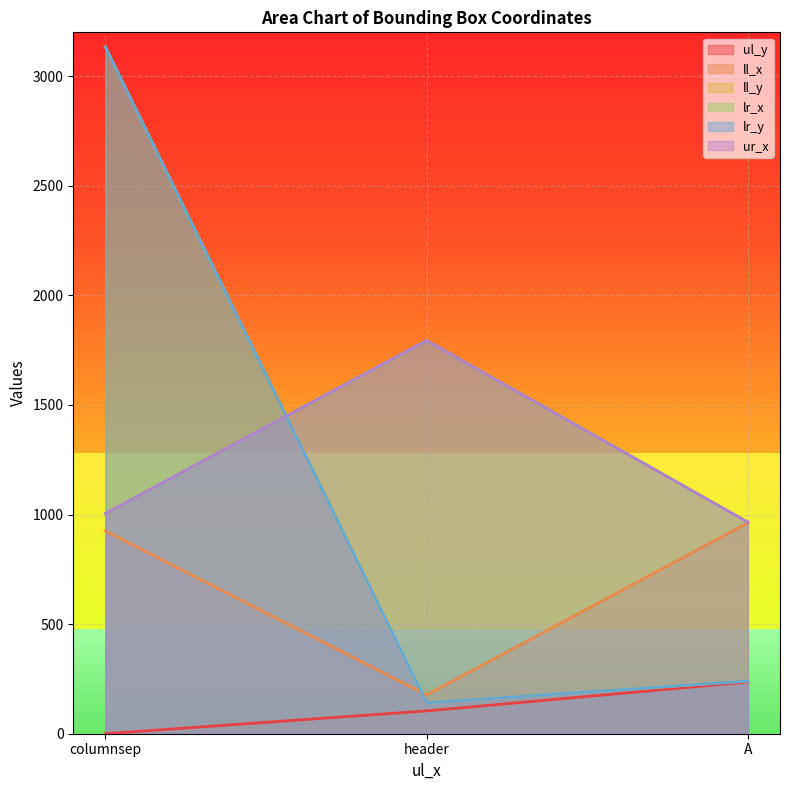

Between columnsep and header, which series saw the biggest shift?

ll_y